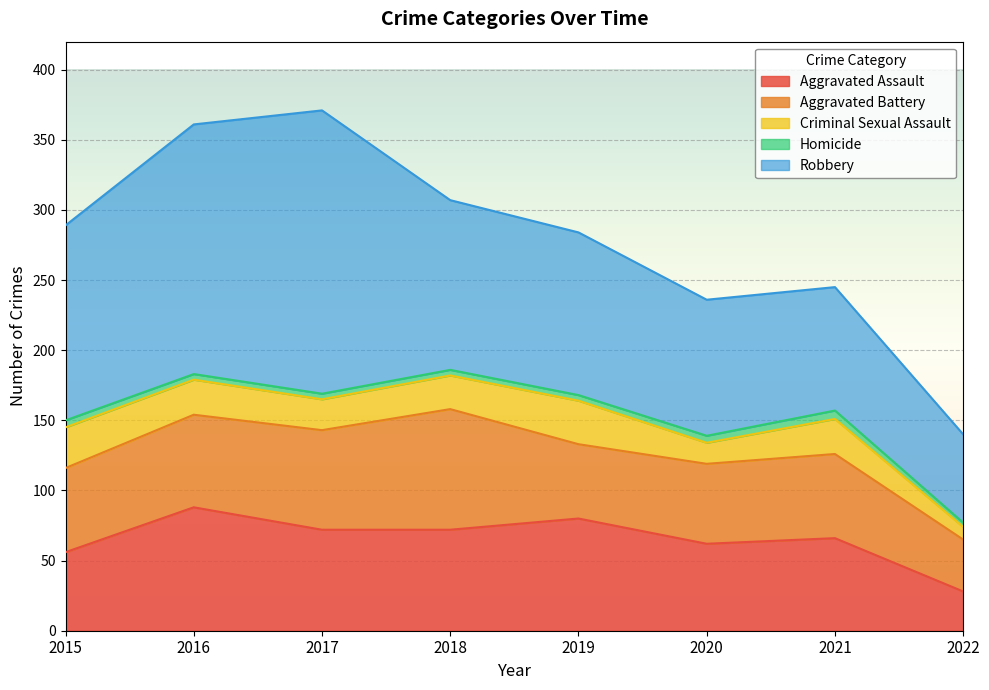

At which category does Aggravated Assault reach its first local valley?

2020